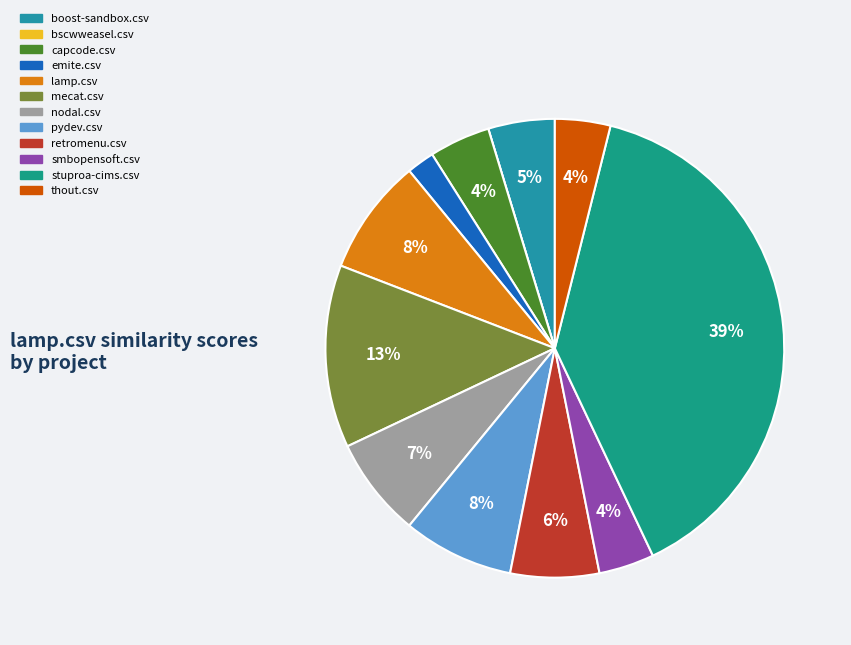

Count the number of slices in the pie.

12